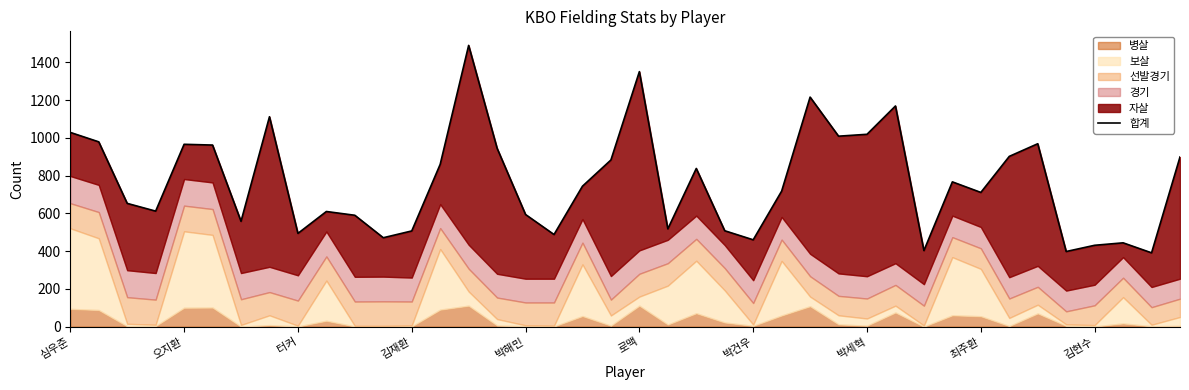

What is the value of the 6th point from the left?

962